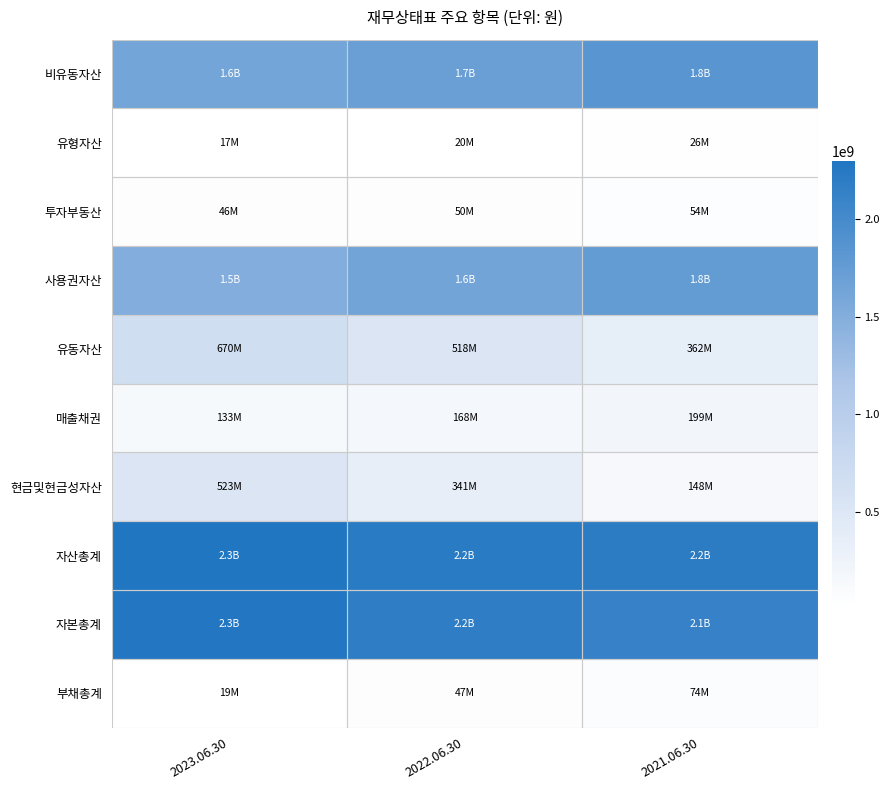

Between 2023.06.30 and 2022.06.30, which series saw the biggest shift?

현금및현금성자산